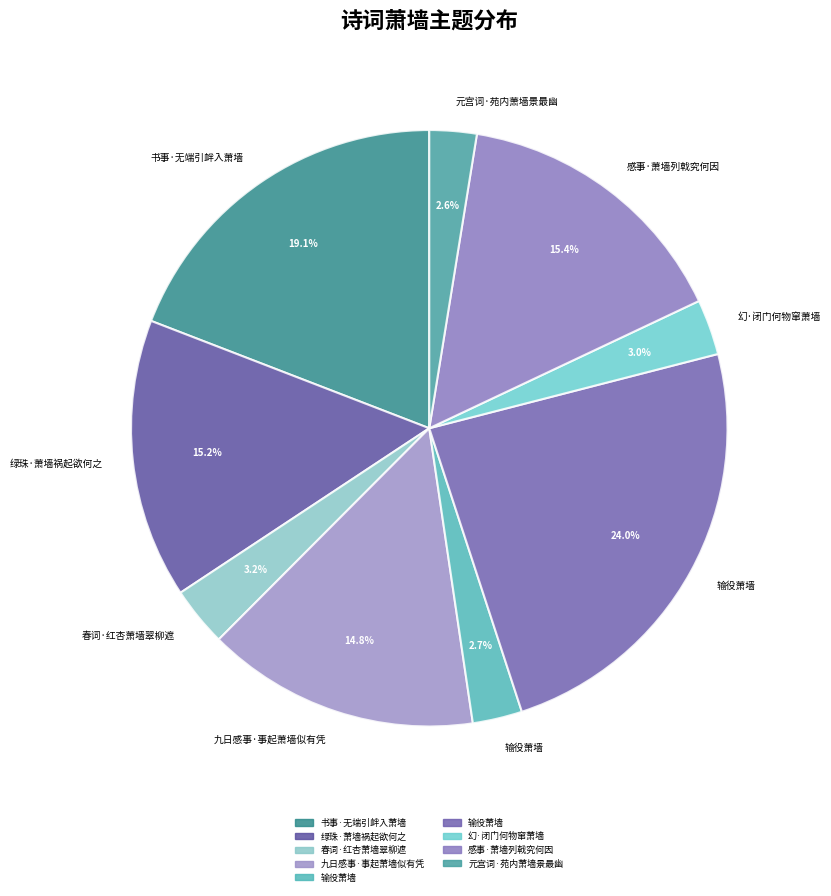

Is there a majority slice in this chart?

No